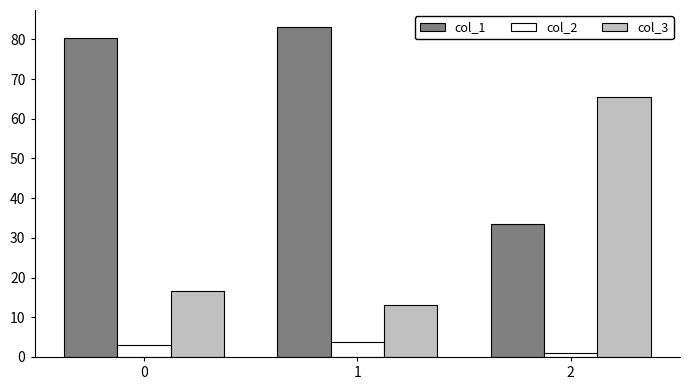

Which series has the widest spread of values?

col_3